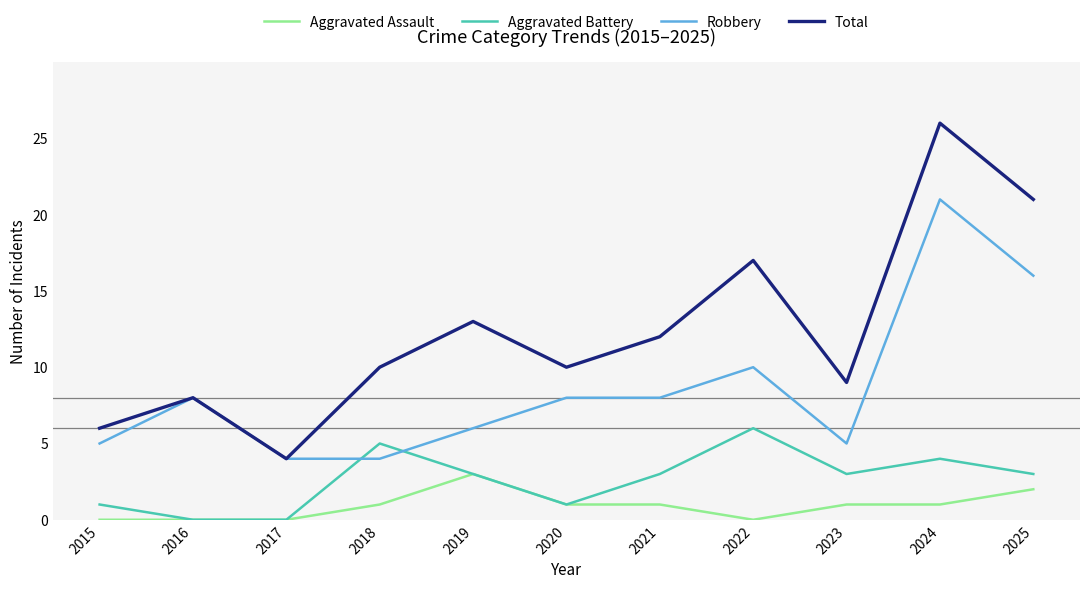

Which series has the widest spread of values?

Total